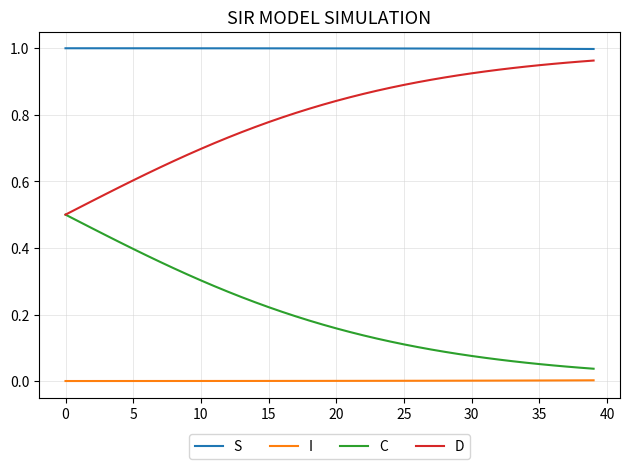

True or false: S and C intersect in this chart.

False